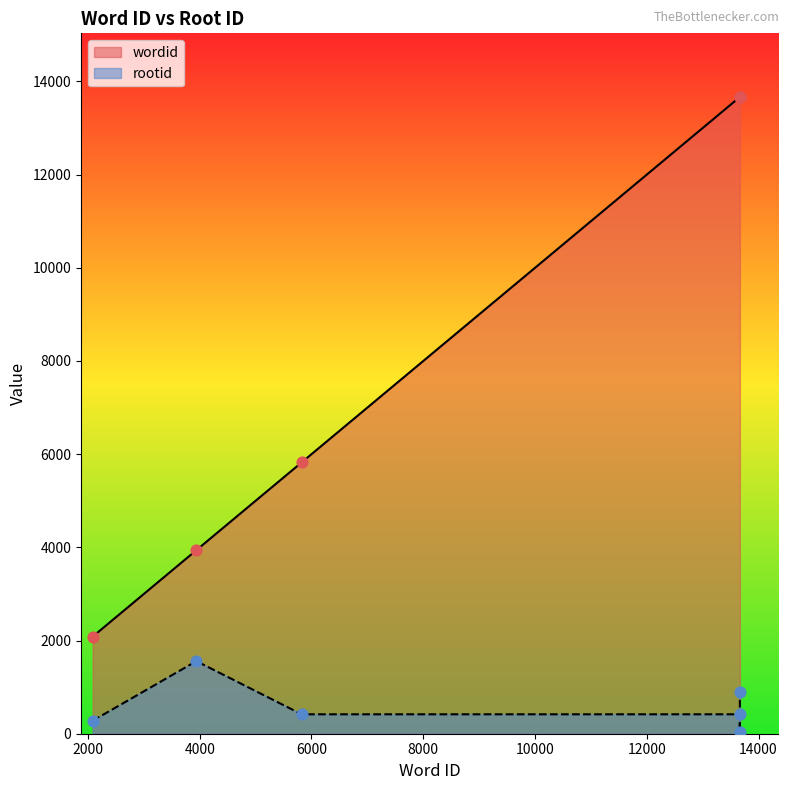

At how many categories does at least one series exceed 6538?

3